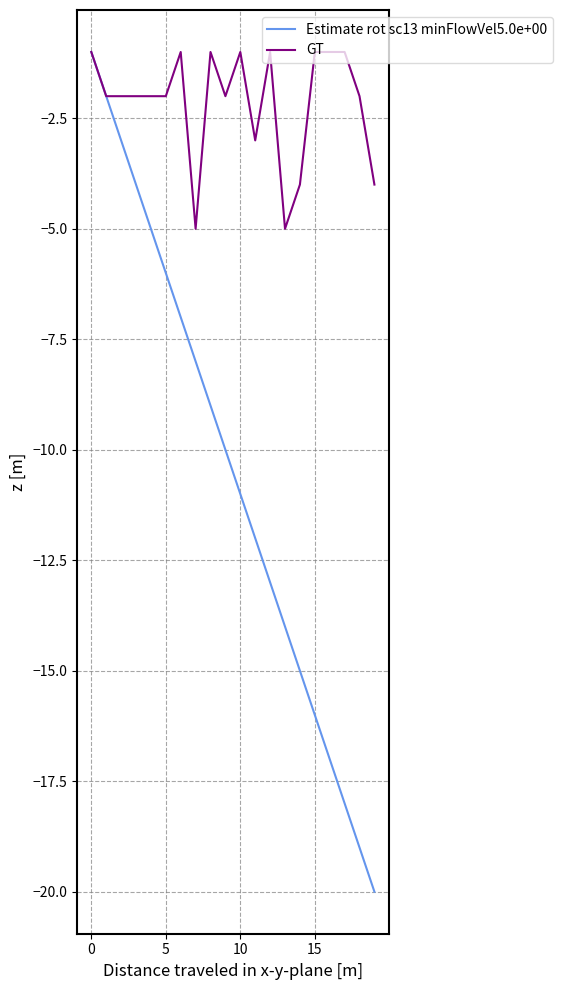

What is the maximum value for GT?

-1